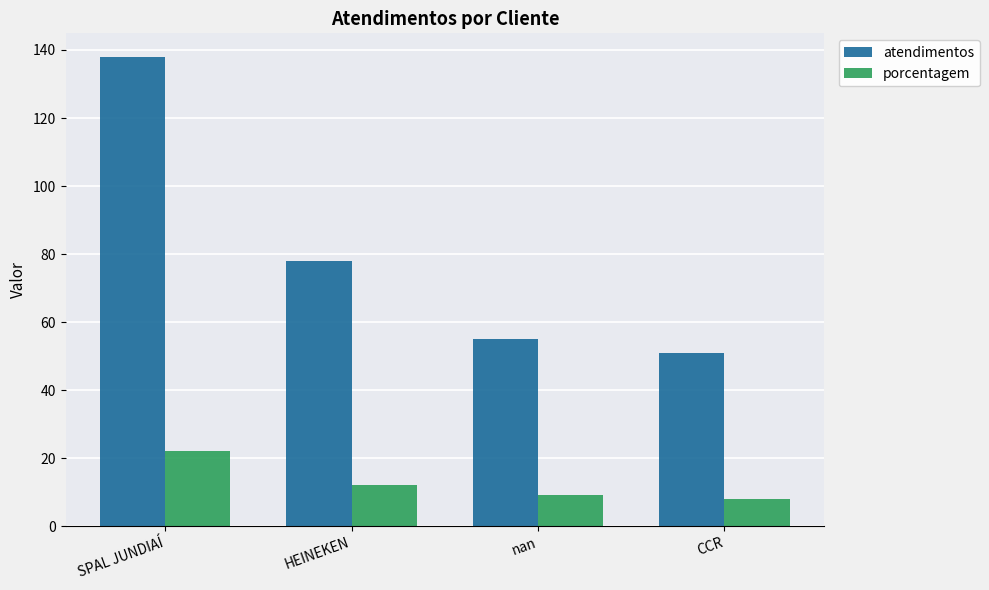

What position from the right is HEINEKEN?

3